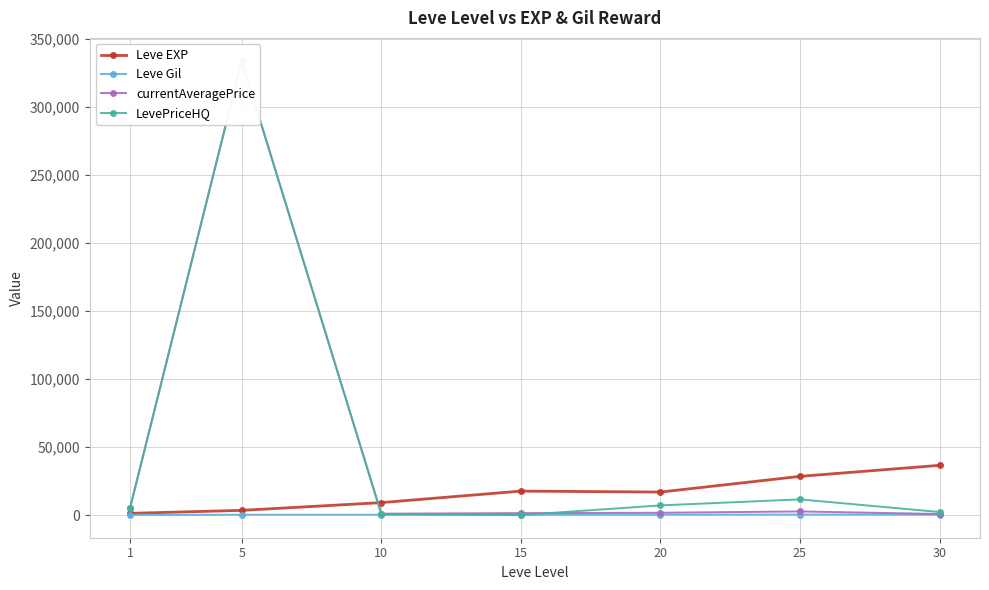

Rank the series at 10 from highest to lowest value.

Leve EXP, currentAveragePrice, LevePriceHQ, Leve Gil